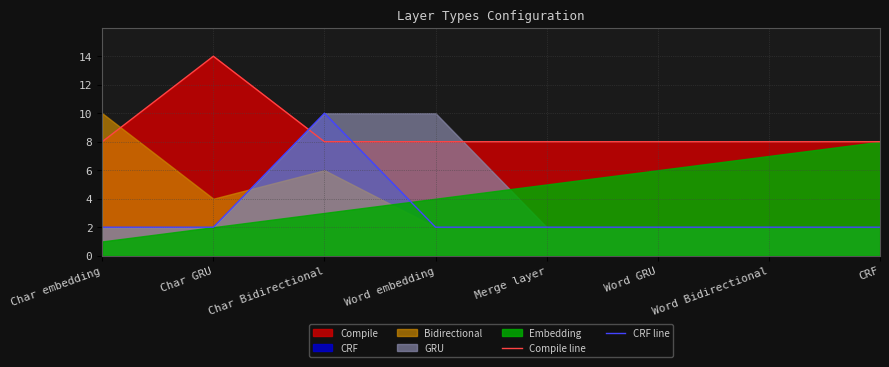

At which label does CRF line reach its peak?

Char Bidirectional